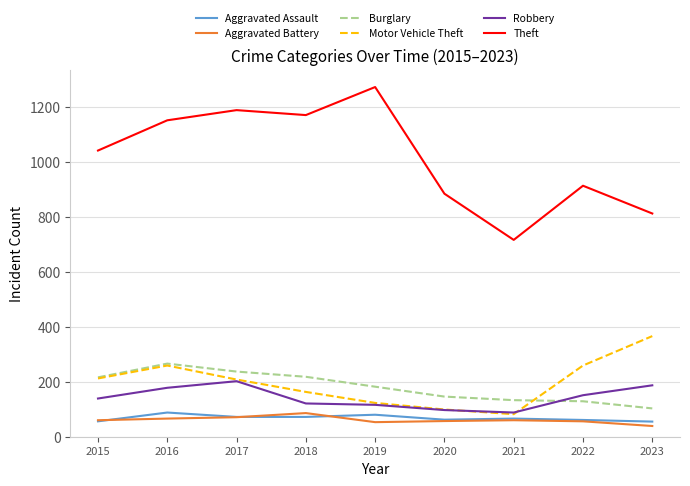

How many lines are shown in the chart?

6